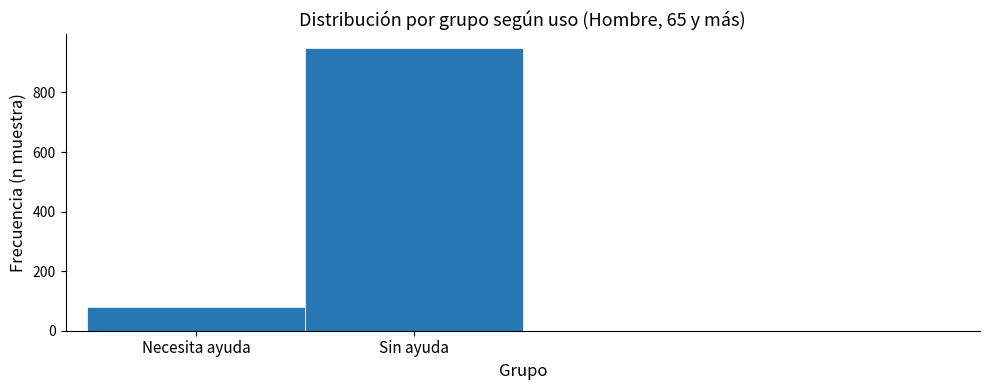

Reading left to right, transcribe all the data shown in this chart.

79	948